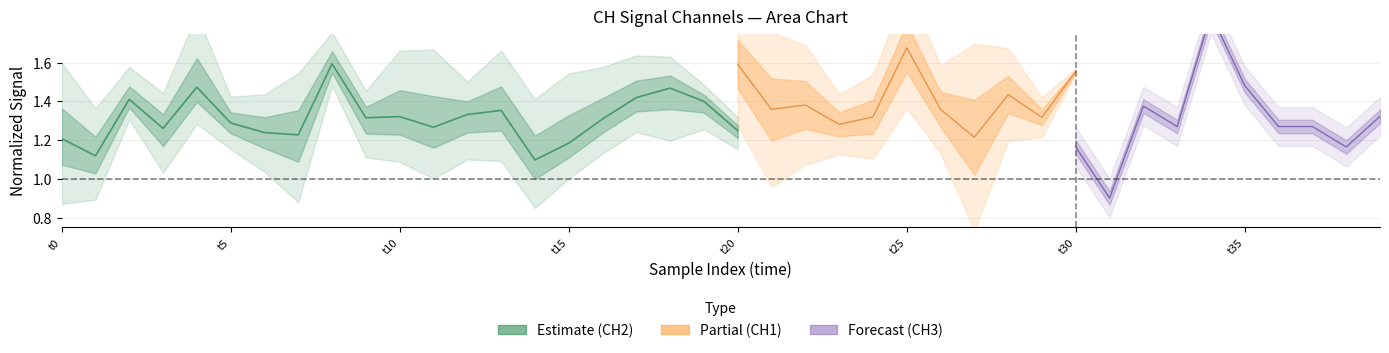

Which has a higher value, 19 or t0?

19